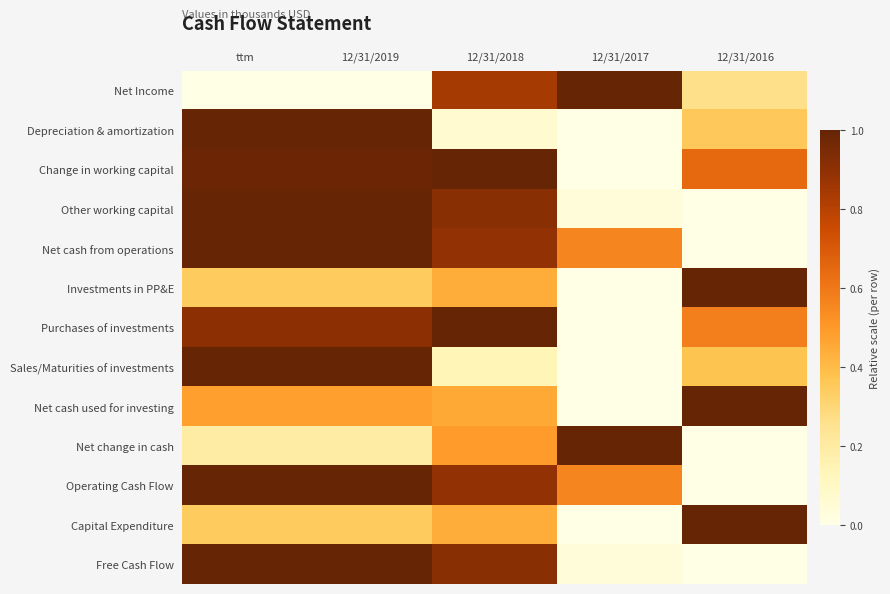

What is the spread (max minus min) of values at 12/31/2019?

1.0